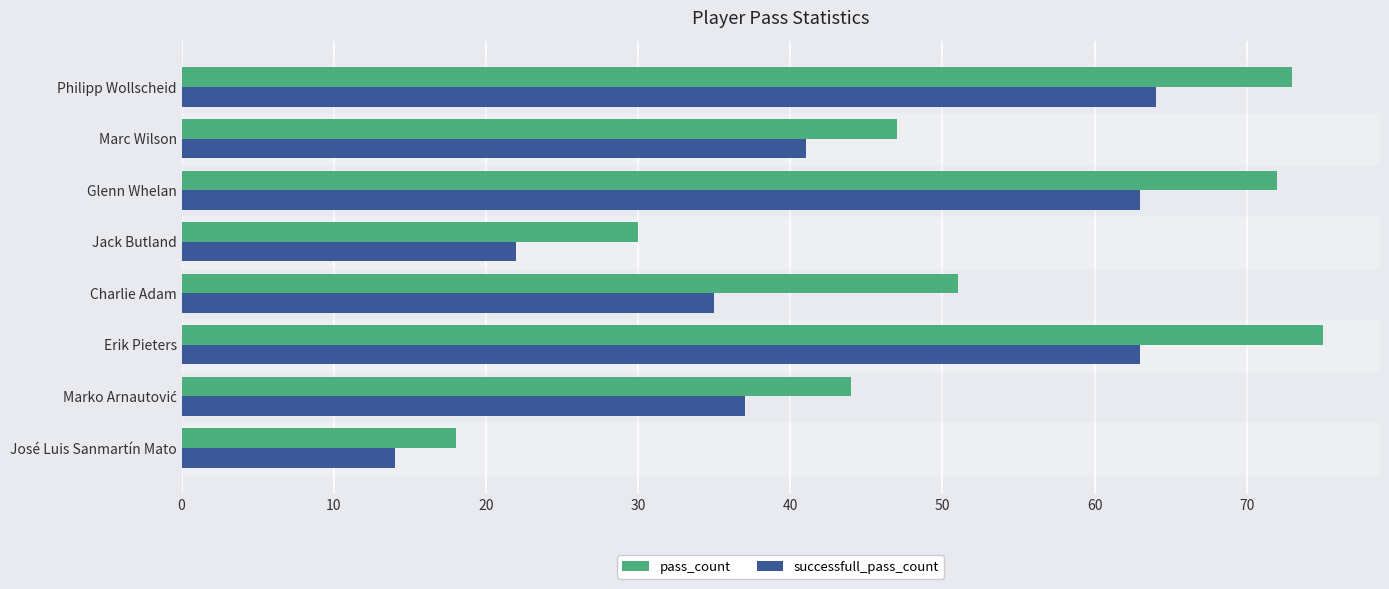

Is it true that successfull_pass_count equals 22 at José Luis Sanmartín Mato?

False